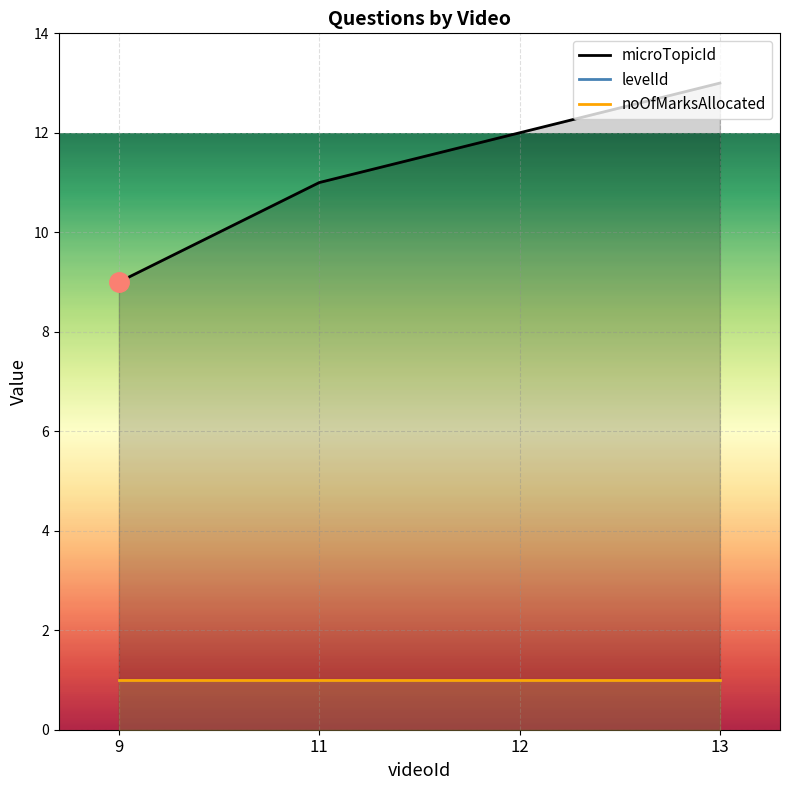

Rank the series at 13 from highest to lowest value.

microTopicId, levelId, noOfMarksAllocated